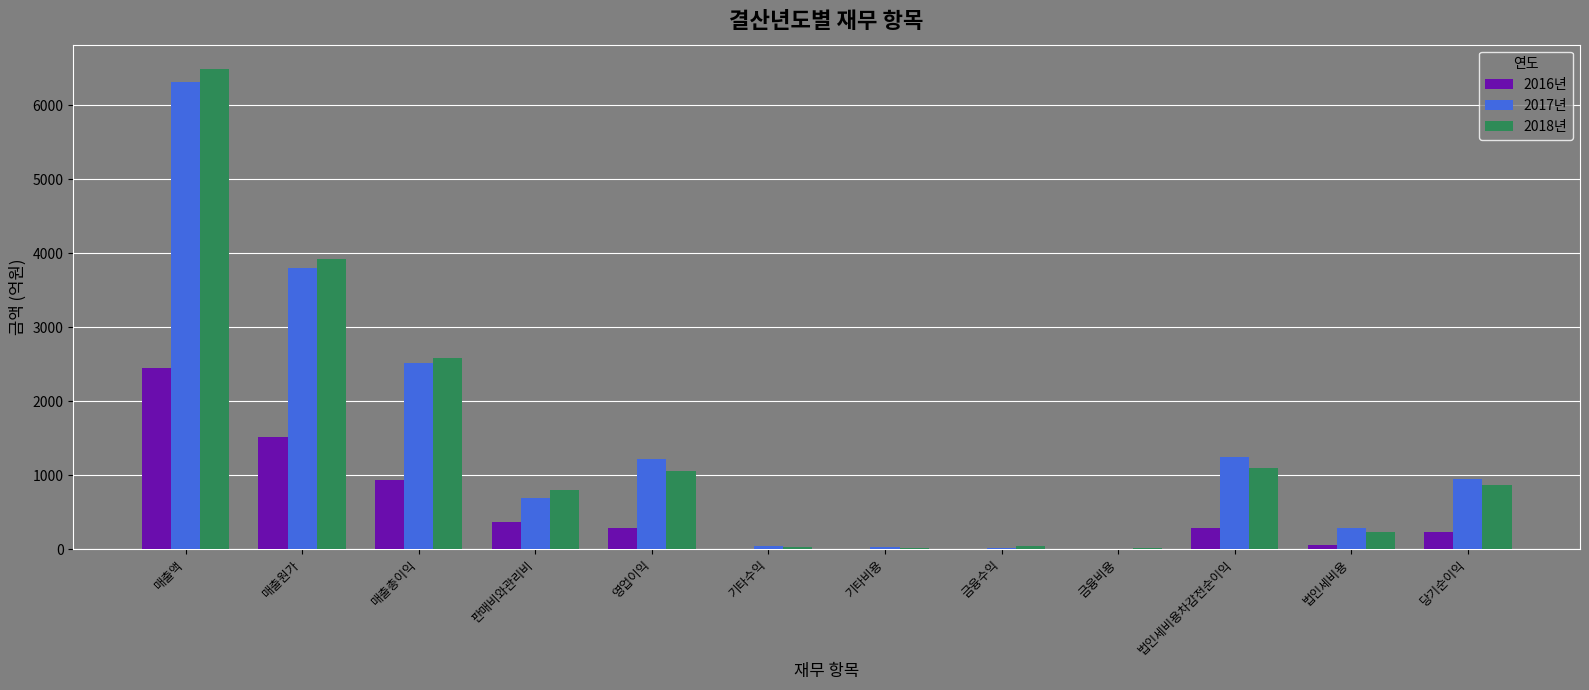

What is the difference between the 2016년 values at 영업이익 and 판매비와관리비?

82.9